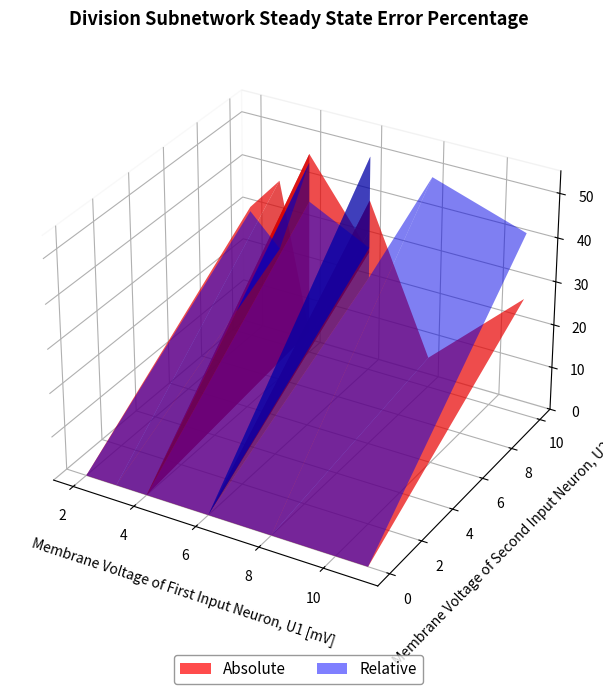

Reading left to right, list all the values displayed in this chart.

Absolute: 27	40	7	28	33	5	31	39	47
Relative: 42	22	49	29	50	45	30	23	36